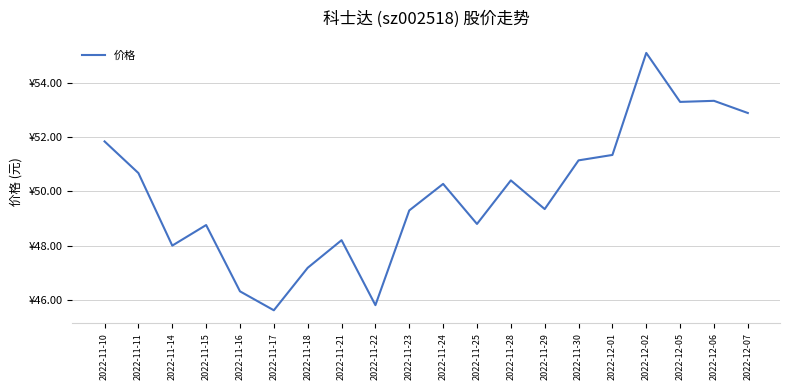

How many points are higher than both their immediate neighbors (excluding endpoints)?

6